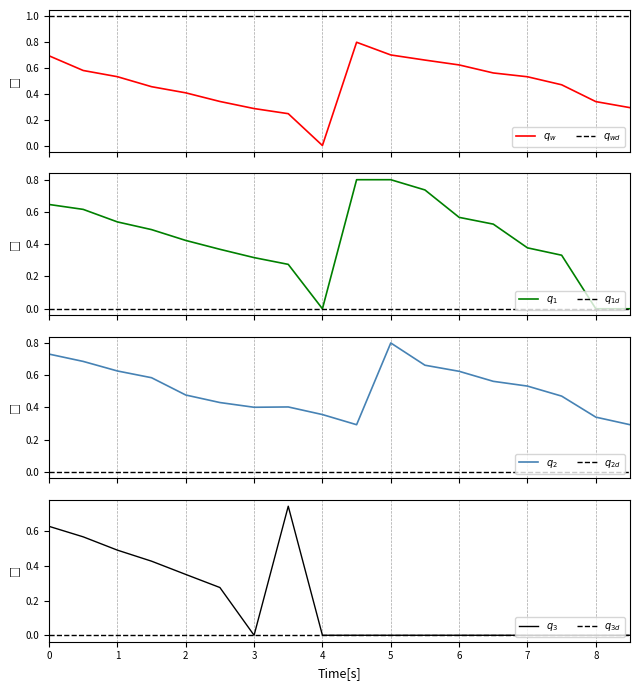

What is the difference between the maximum and minimum values in the q_3 series?

0.7